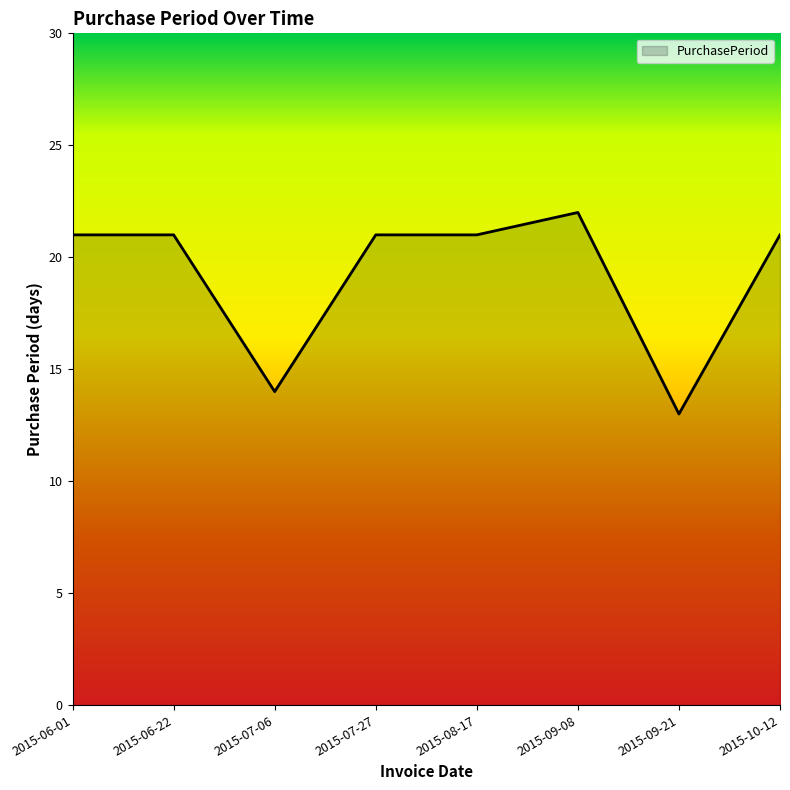

True or false: the data has more than 0 interior local peaks.

True